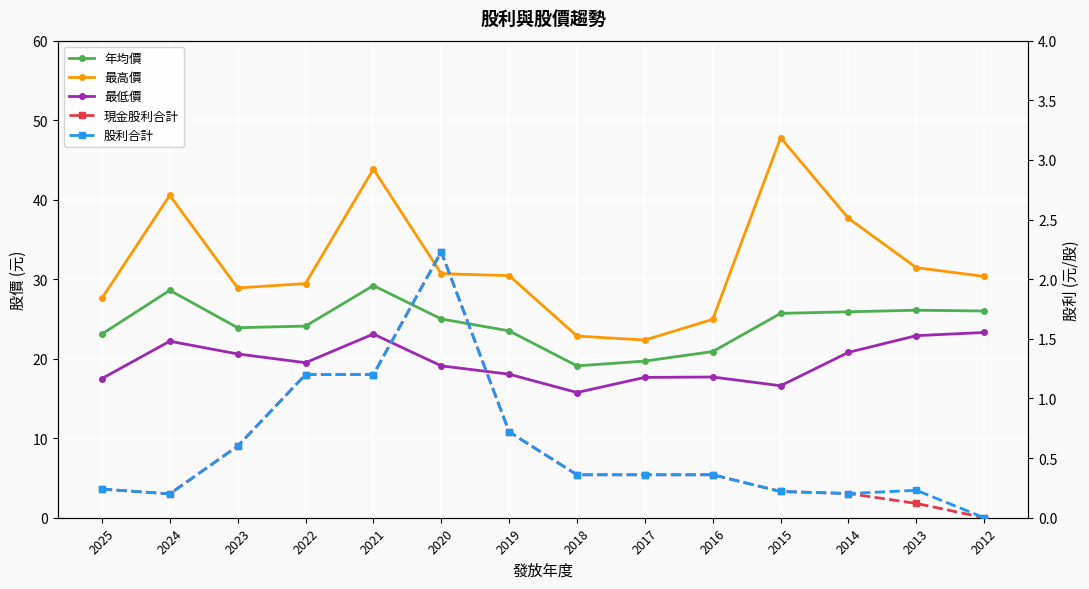

What is the maximum value shown in the chart?

47.8